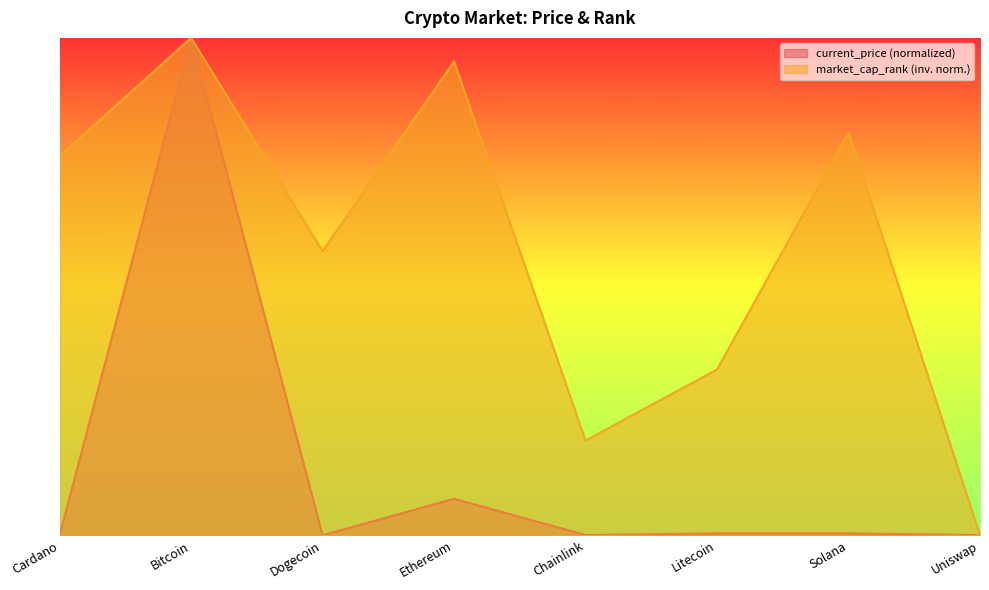

At which category does the chart reach its peak across all series?

Bitcoin